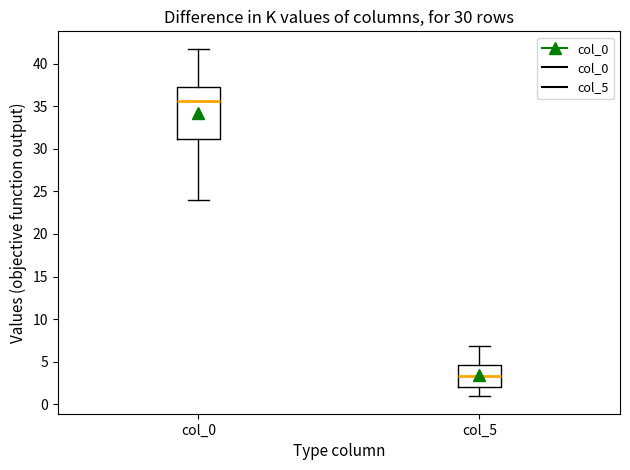

Reading left to right, transcribe this box plot: for each box, give where its median line is, the range the box spans, and where its two whiskers end, as read against the y-axis. The values are not printed on the chart, so give them approximately, as read against the axis.

col_0: median 35.5, box 31.0 to 37.5, whiskers 24.0 to 42.0
col_5: median 3.5, box 2.0 to 4.5, whiskers 1.0 to 7.0